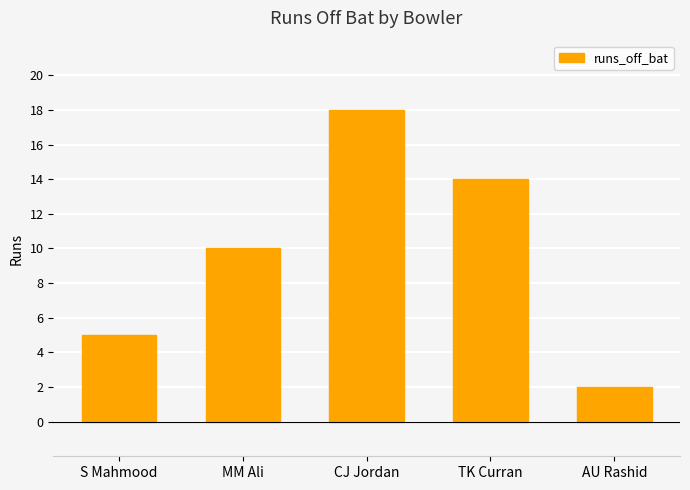

The chart shows a value of 14 at TK Curran. True or false?

True